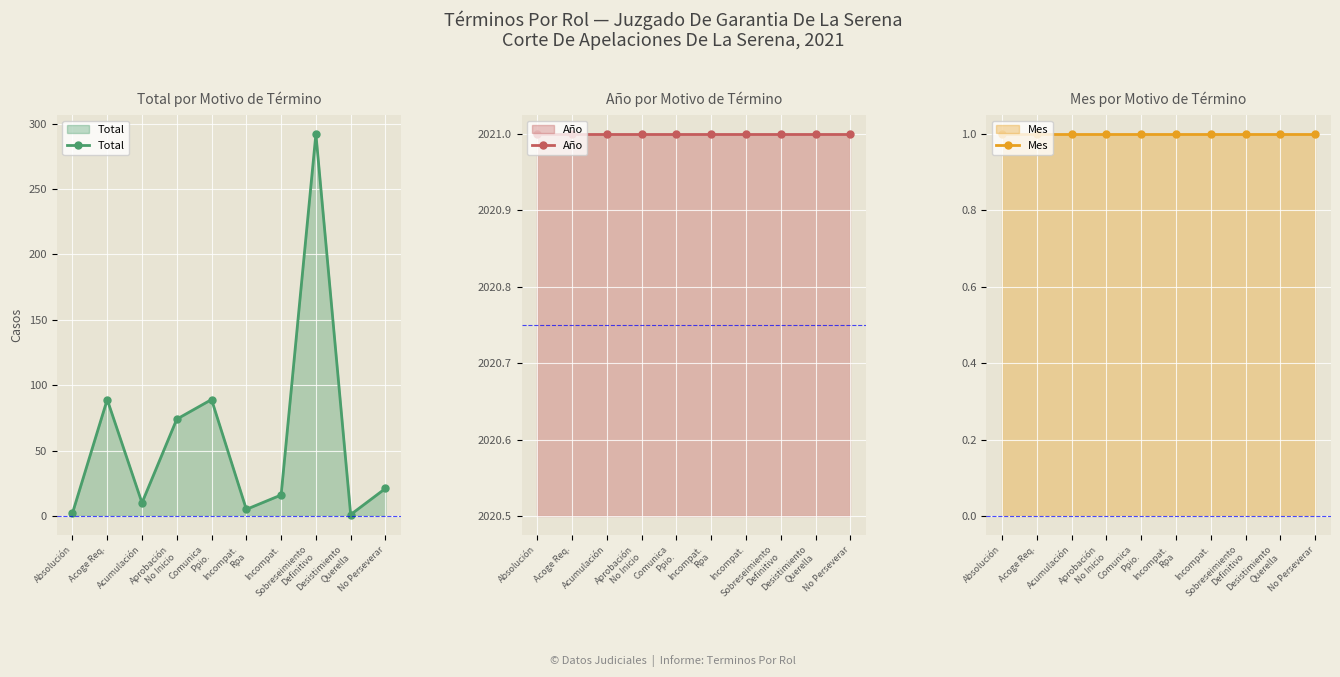

True or false: Mes and Total cross at least once.

False